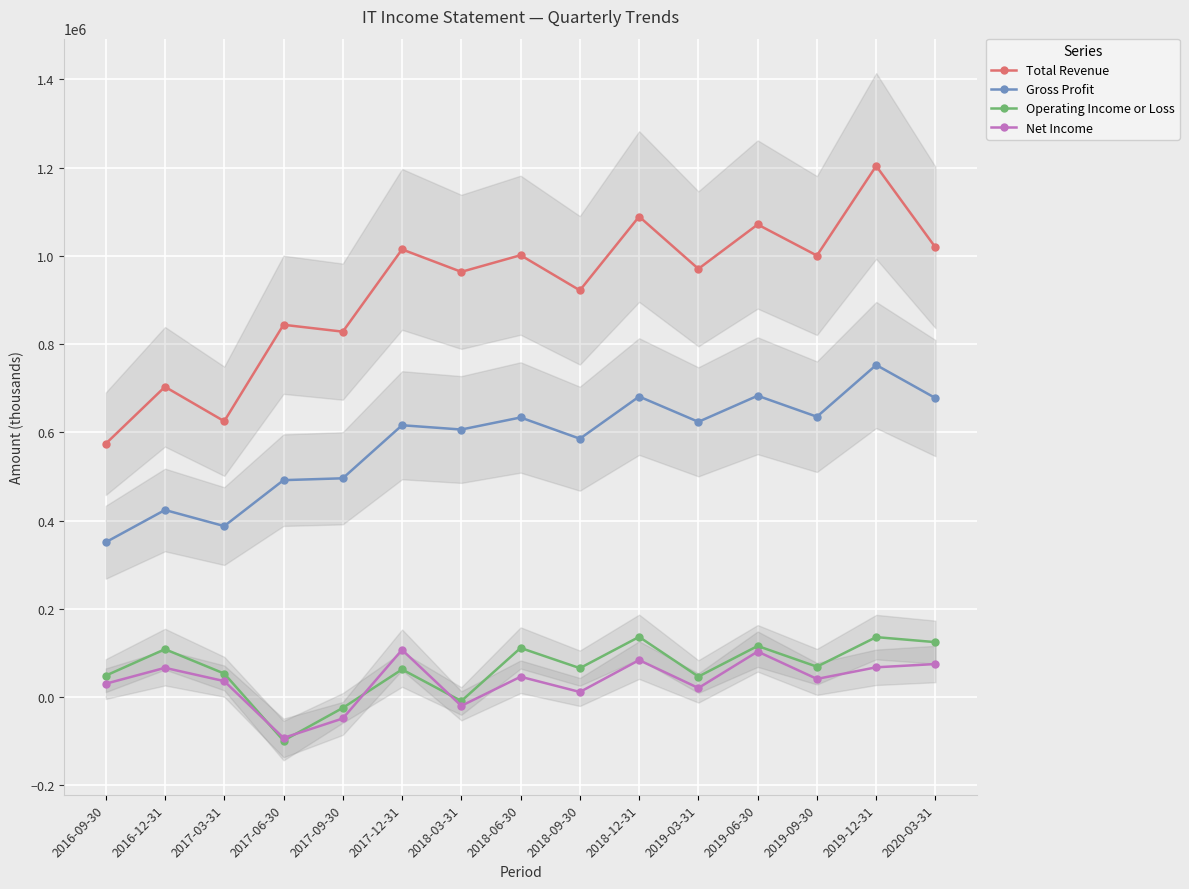

How many interior local valleys does the Total Revenue series have?

6